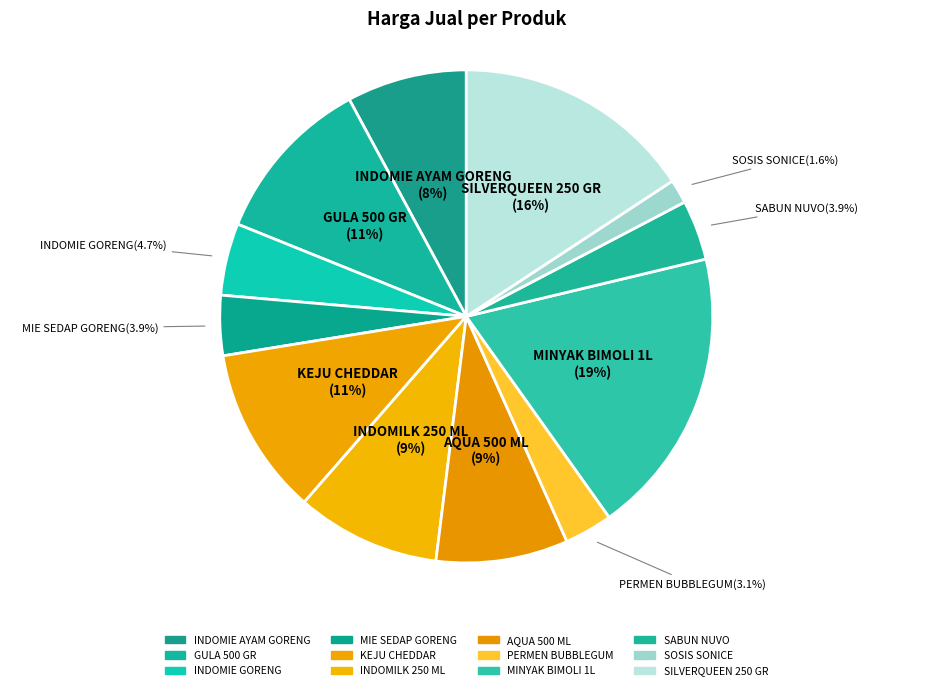

Count the number of slices in the pie.

12